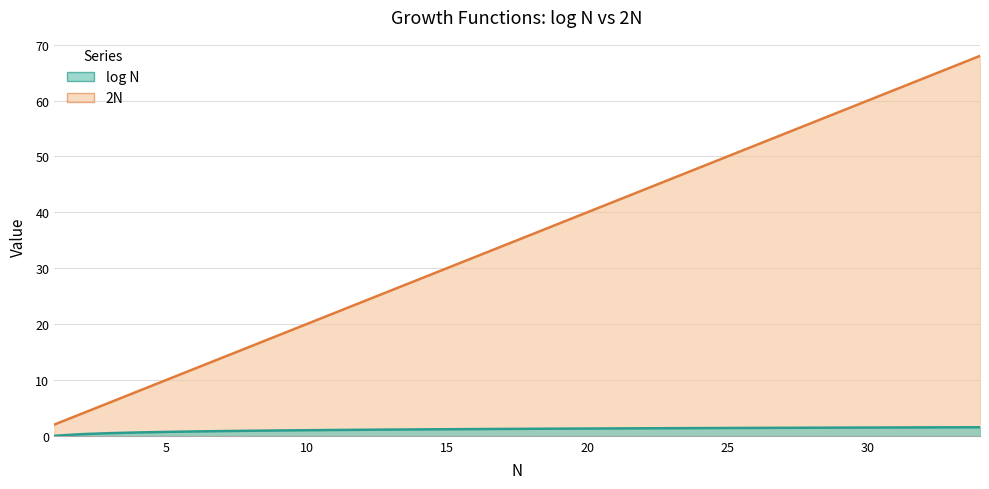

What is the greatest value displayed?

68.0